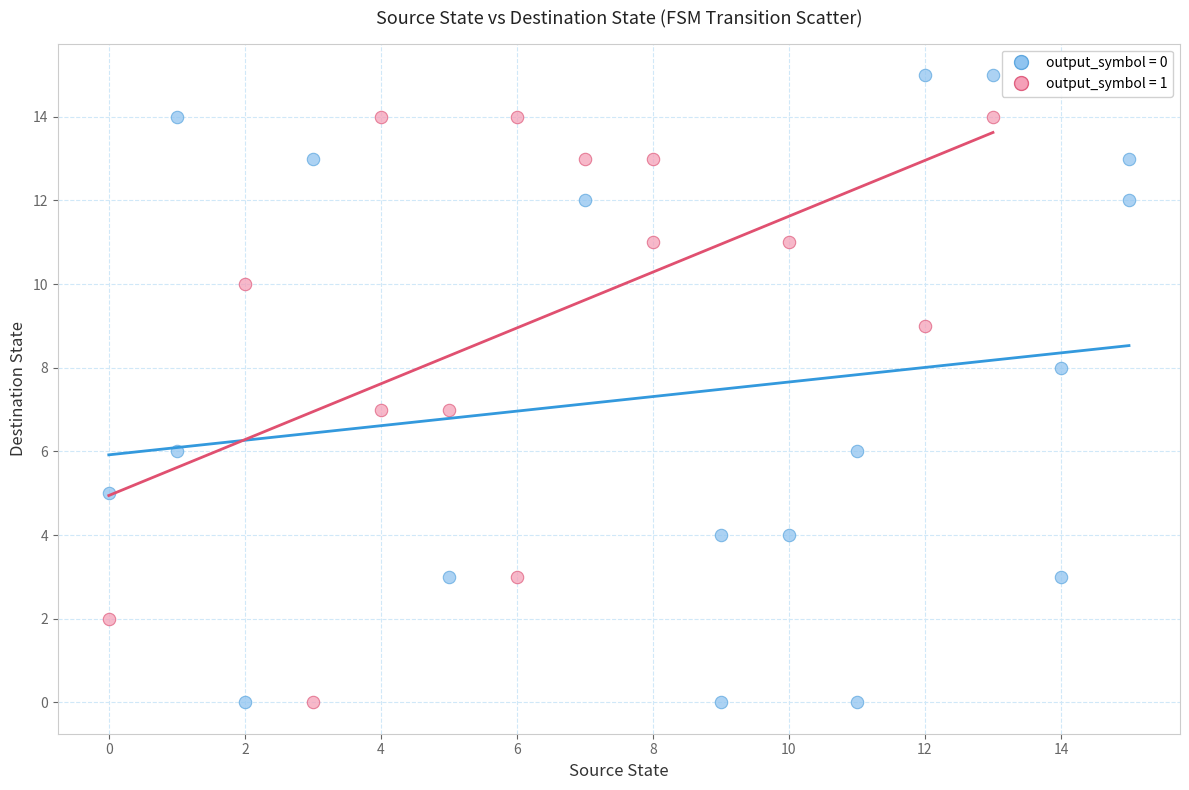

Which series contains the highest Y value?

output_symbol = 0